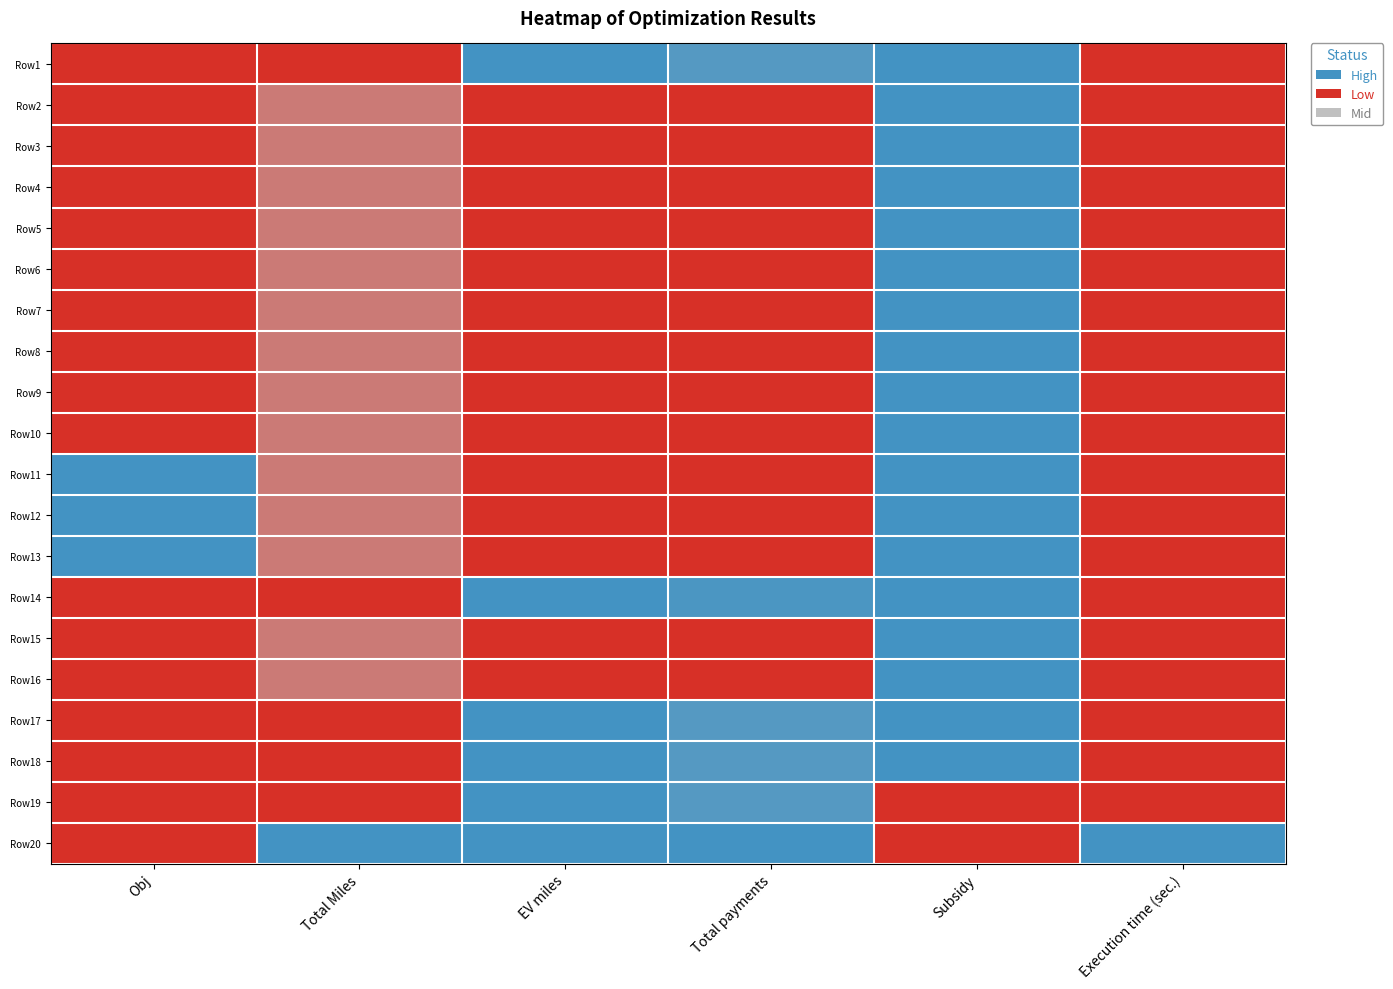

Which series has the largest range (max minus min)?

Row13